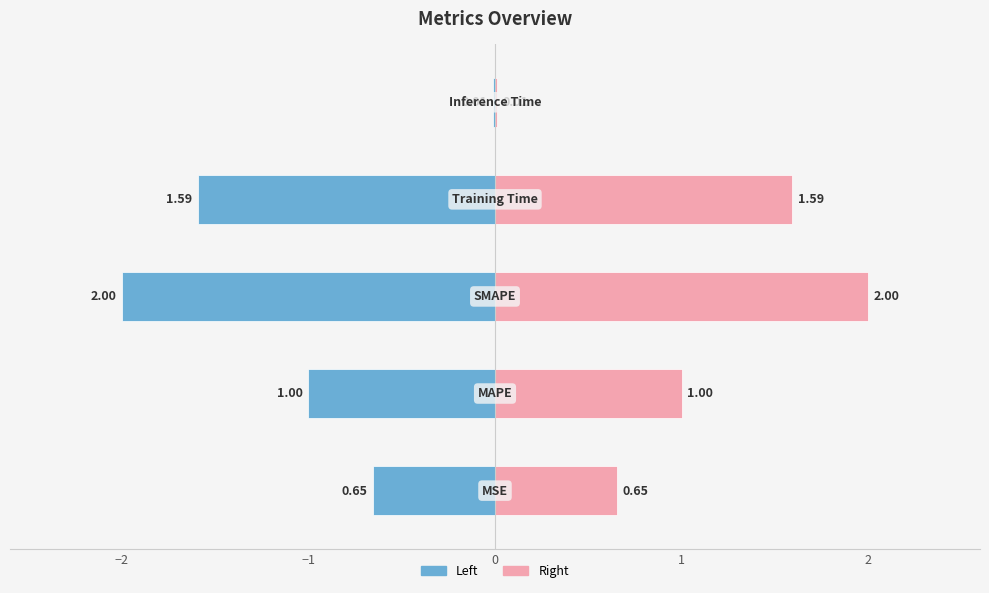

What is the greatest value displayed?

2.0